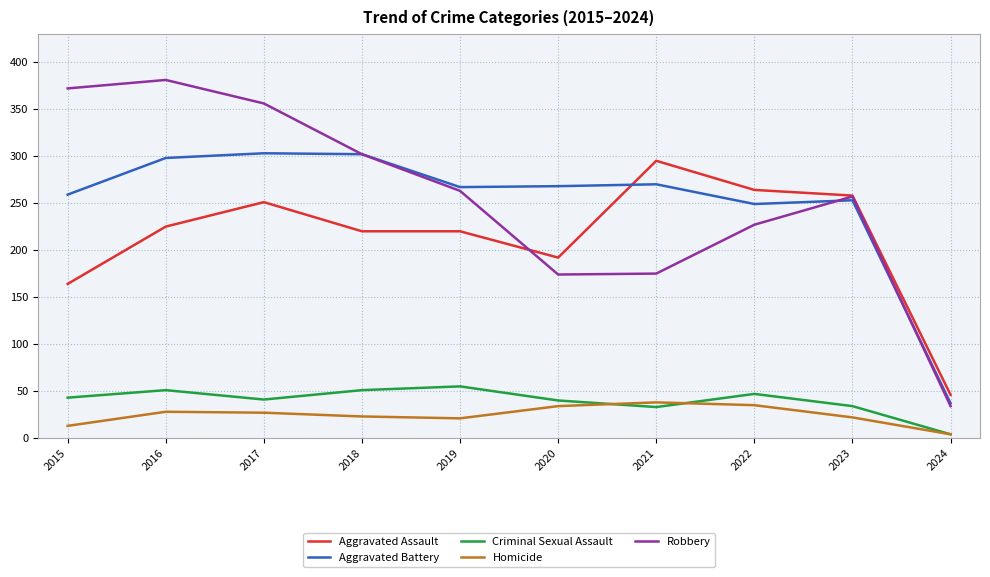

True or false: Aggravated Assault and Homicide cross at least once.

False